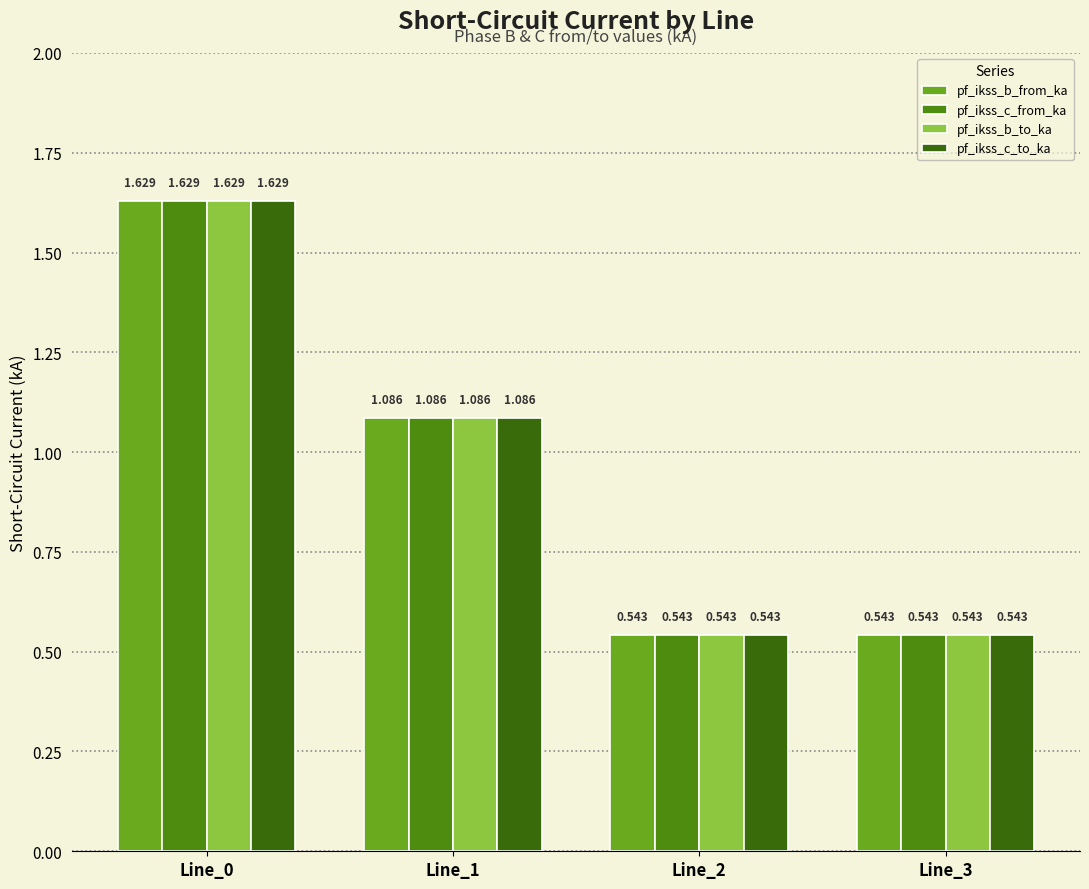

What is the difference between the maximum and minimum values in the pf_ikss_c_from_ka series?

1.1